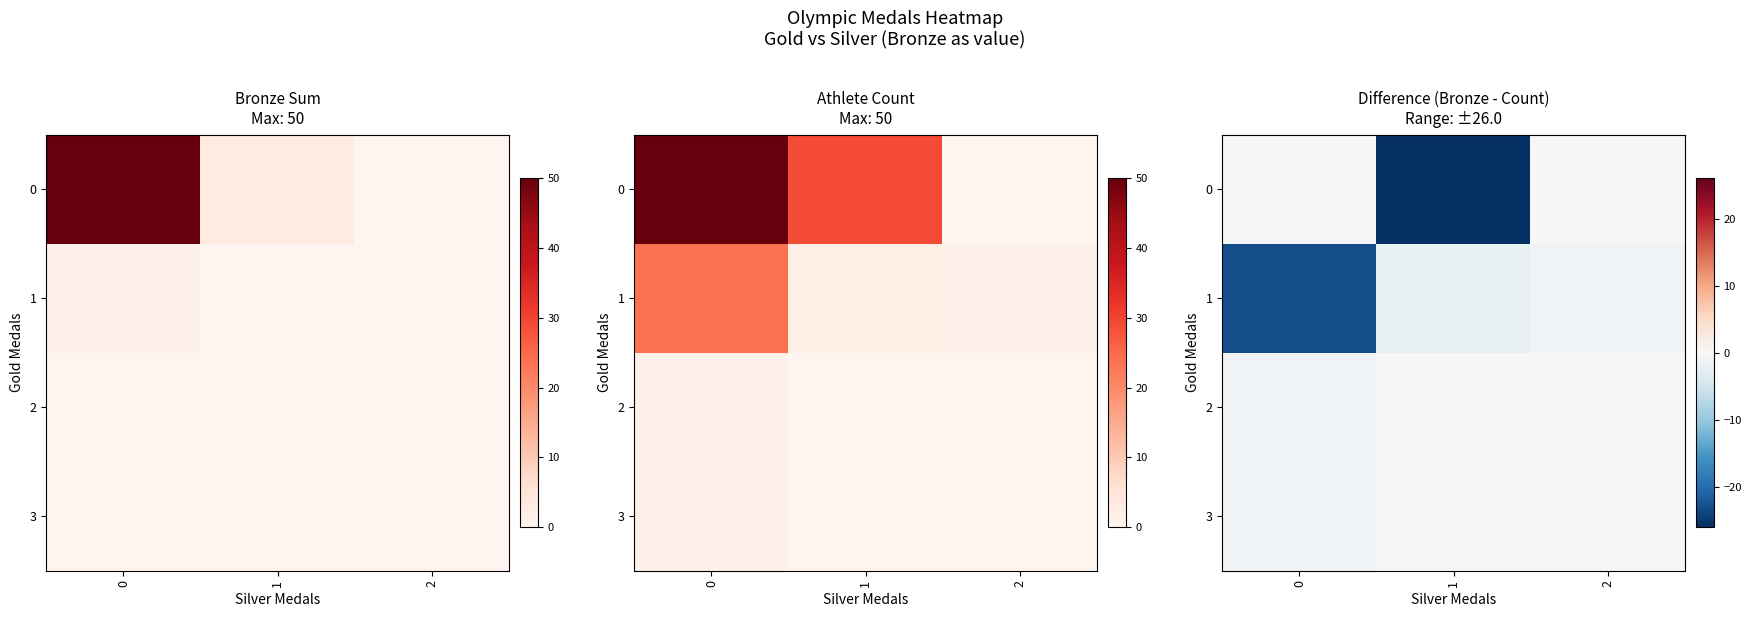

List the series in order of their peak value, lowest first.

1, 0, 2, 3